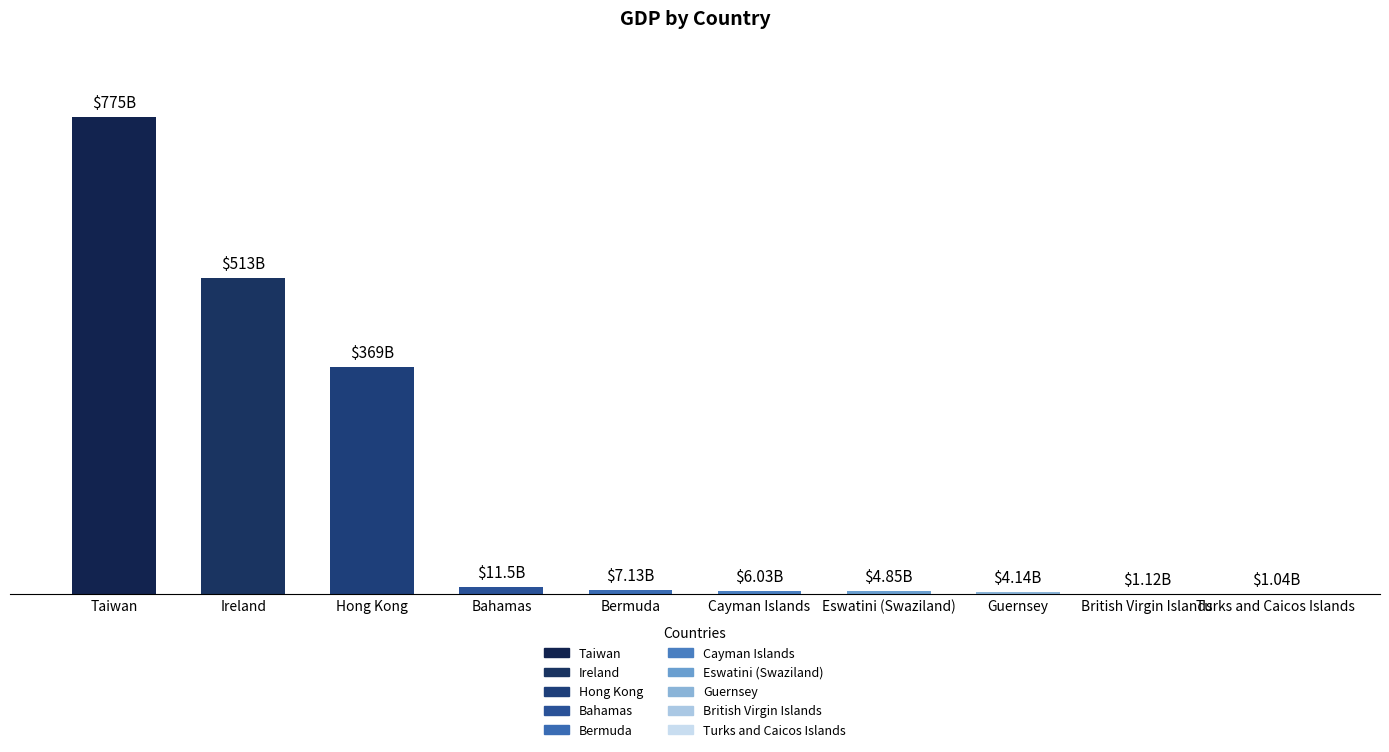

True or false: the data shows 1259356177246 at Taiwan.

False